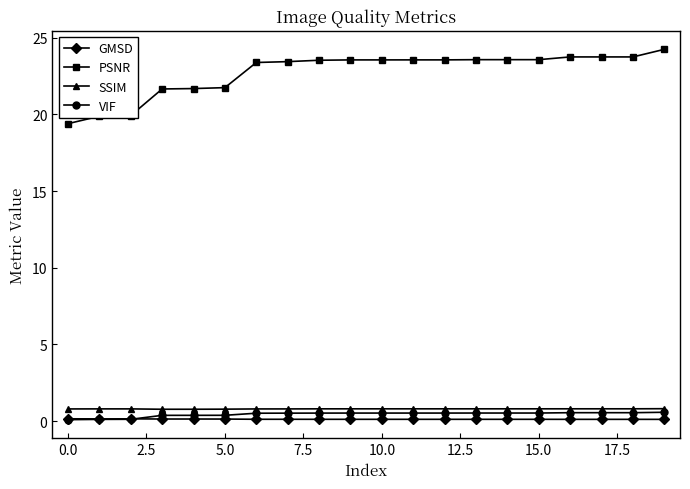

Which series has the widest spread of values?

PSNR